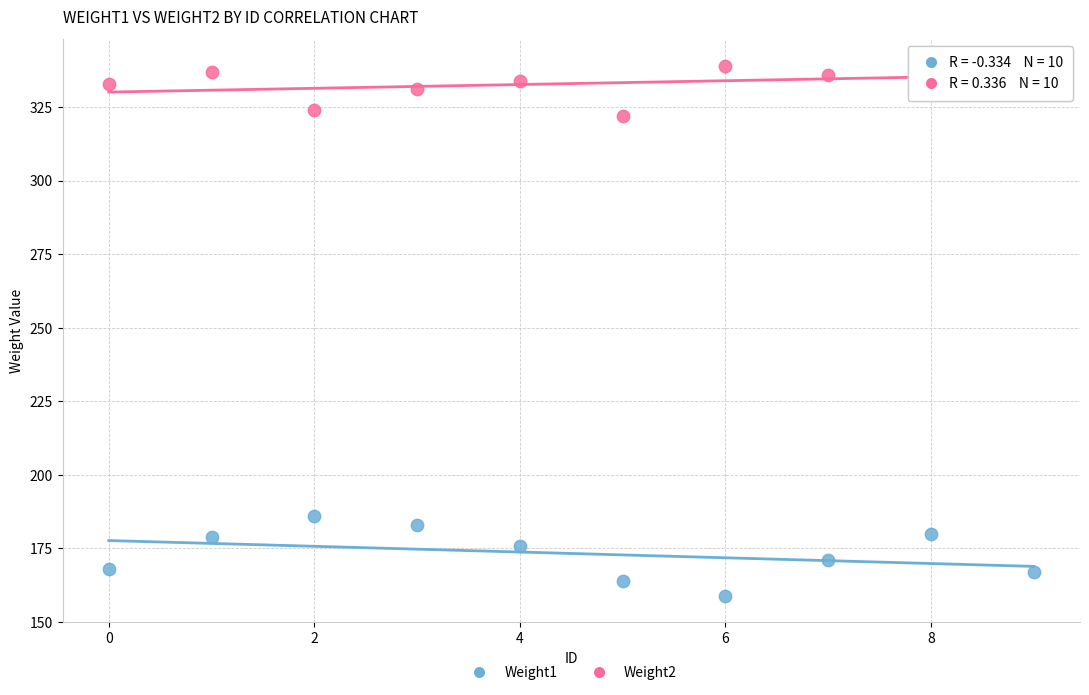

Across all data points, what is the range of Y values (max minus min)?

180